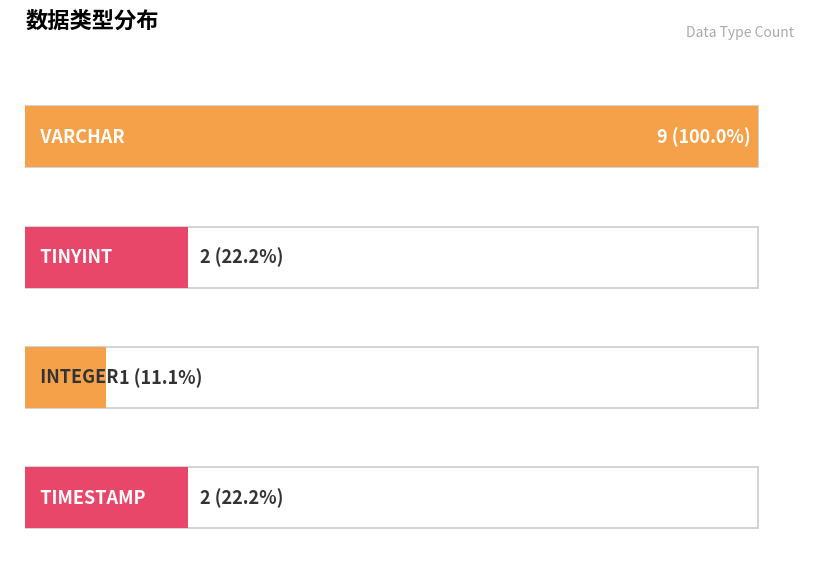

True or false: the data shows 13 at VARCHAR.

False